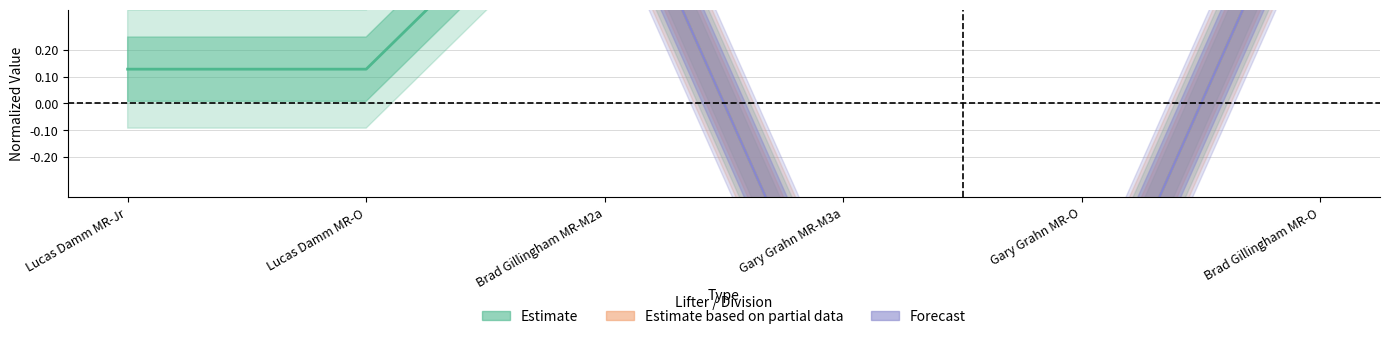

What is the label of the 2nd point from the right?

Gary Grahn MR-O